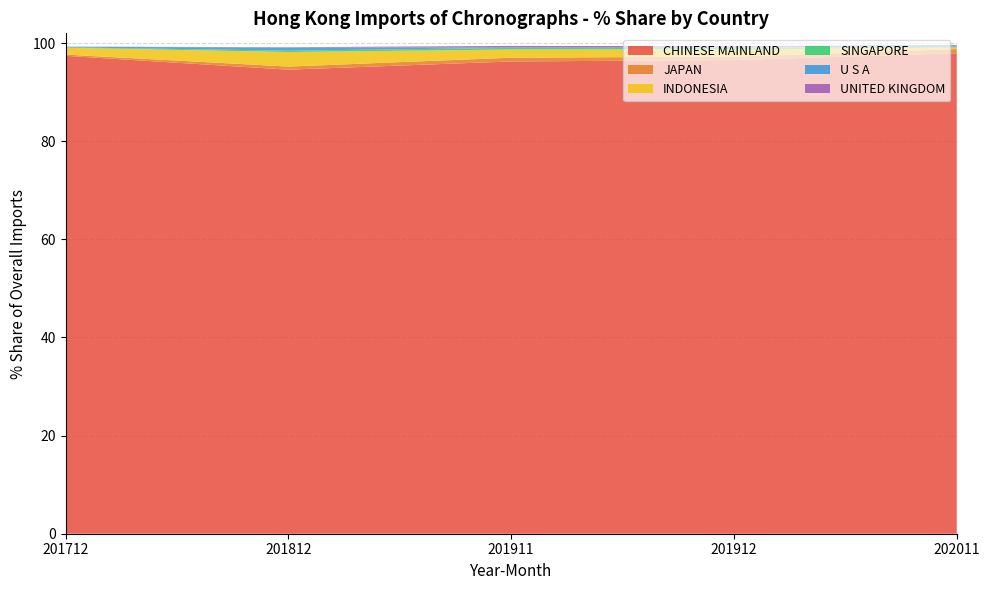

Reading left to right, list all the values displayed in this chart.

CHINESE MAINLAND: 97.4	94.6	96.3	96.6	97.9
JAPAN: 0.3	0.6	0.8	0.7	0.9
INDONESIA: 1.4	3.0	1.7	1.5	0.3
SINGAPORE: 0.1	0.3	0.3	0.3	0.2
U S A: 0.1	0.6	0.1	0.1	0.2
UNITED KINGDOM: 0.0	0.1	0.3	0.3	0.2